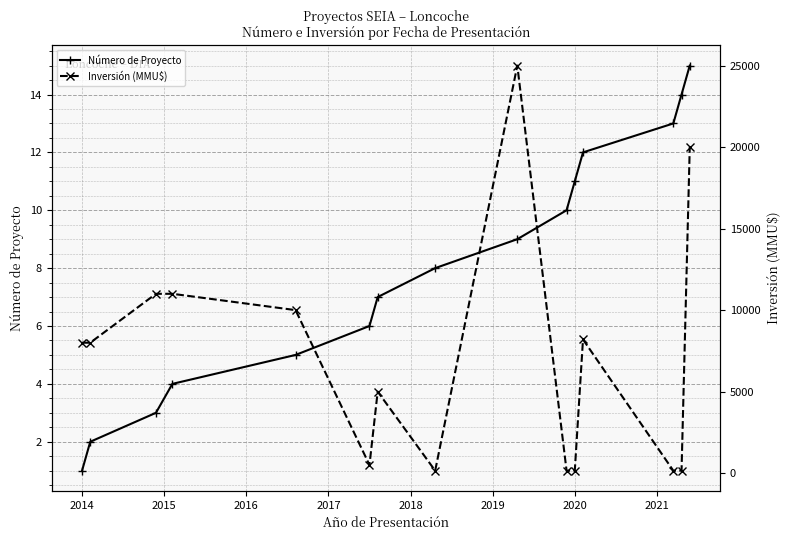

The Número de Proyecto series shows 11 at 2020. True or false?

True